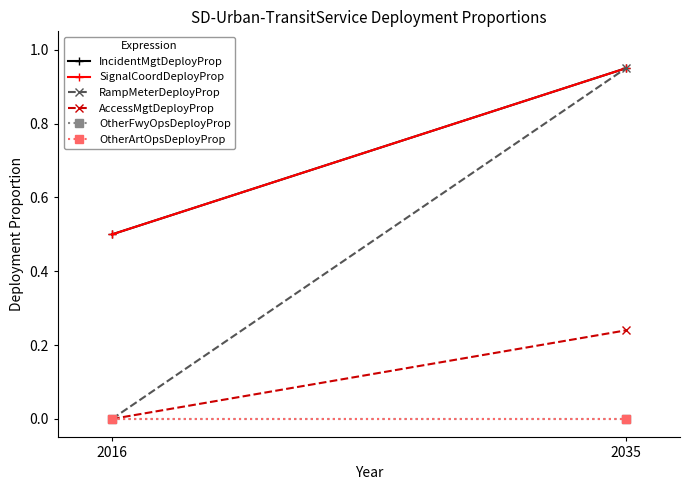

Reading left to right, what are all the values shown in this chart?

IncidentMgtDeployProp: 0.5	0.9
SignalCoordDeployProp: 0.5	0.9
RampMeterDeployProp: 0.0	0.9
AccessMgtDeployProp: 0.0	0.2
OtherFwyOpsDeployProp: 0.0	0.0
OtherArtOpsDeployProp: 0.0	0.0